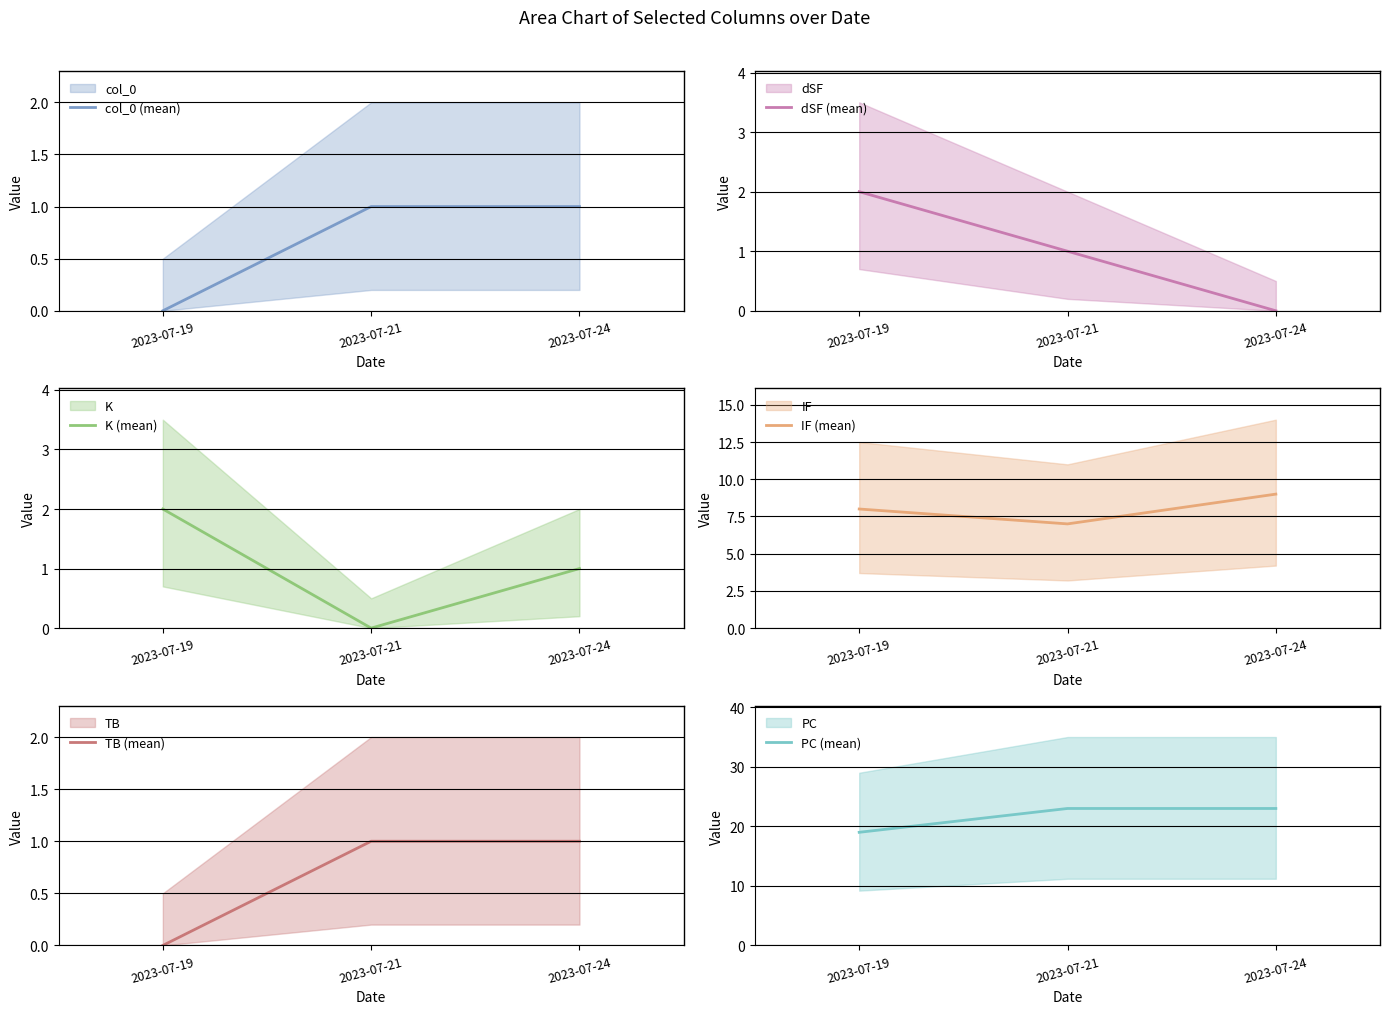

At which label is IF (mean) closest to 8?

2023-07-19